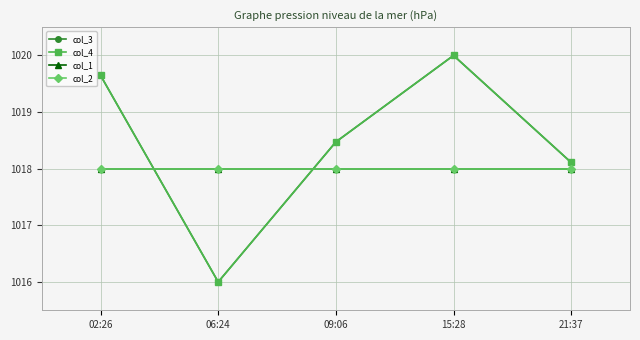

Rank the categories by col_4 value from lowest to highest.

06:24, 21:37, 09:06, 02:26, 15:28